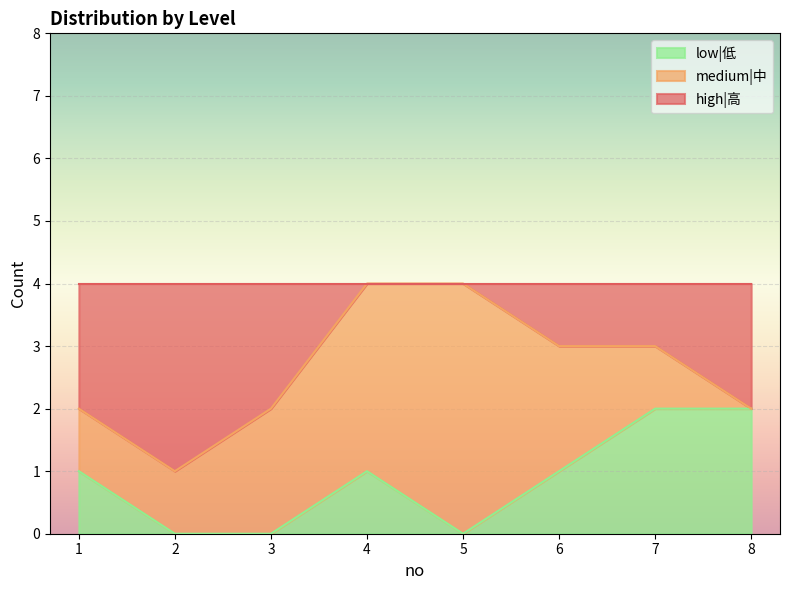

What are all the series names shown in the legend?

low|低, medium|中, high|高